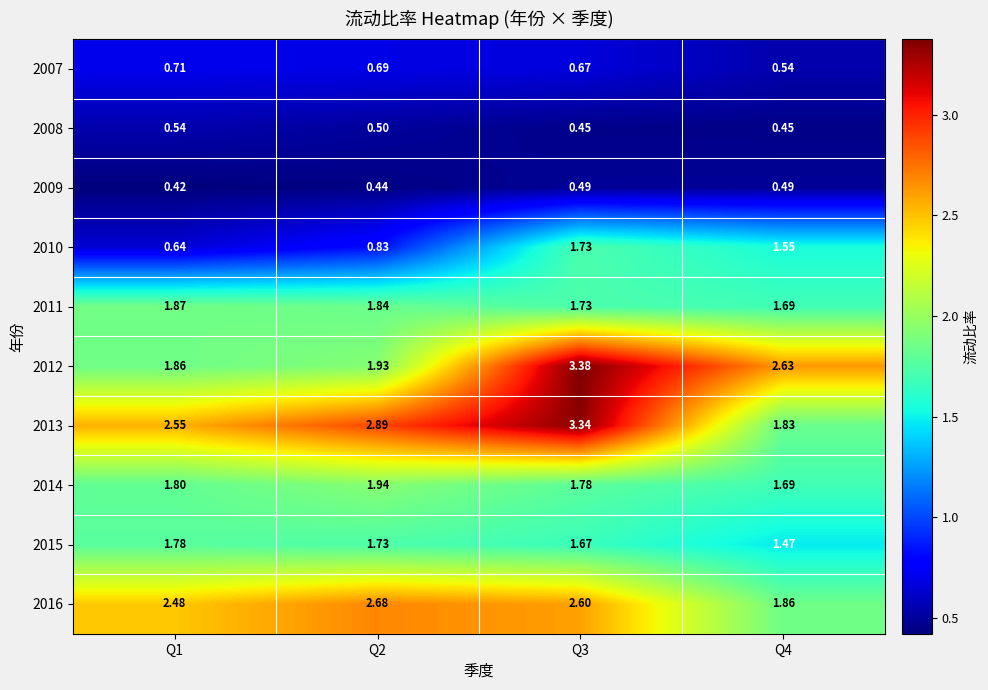

Is the value of 2007 at Q4 greater than the value of 2012 at Q3?

No